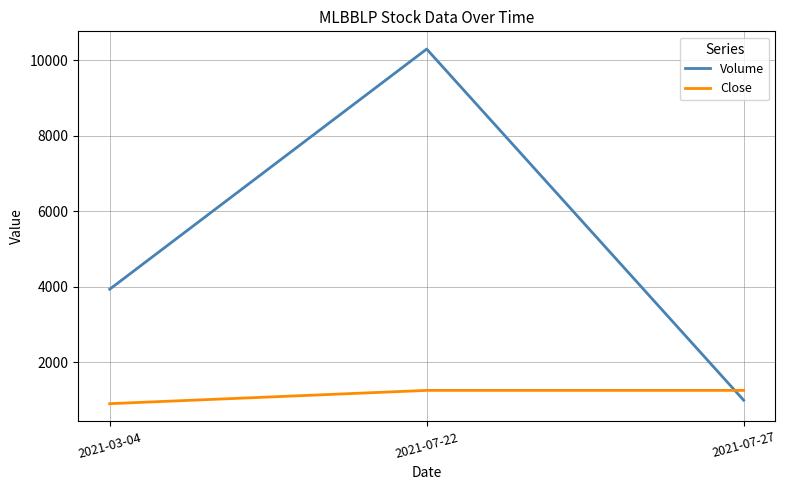

How many values in the Close series are below 1260?

1